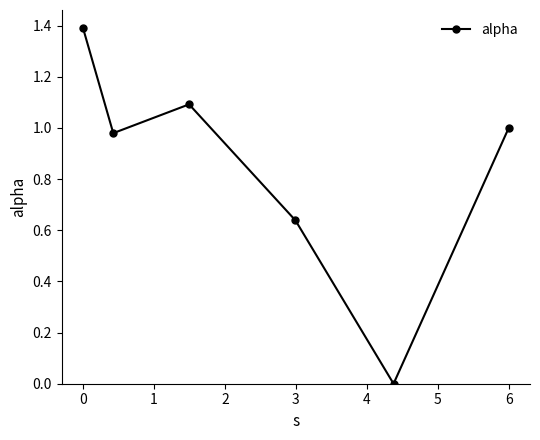

True or false: the data has more than 0 interior local peaks.

True